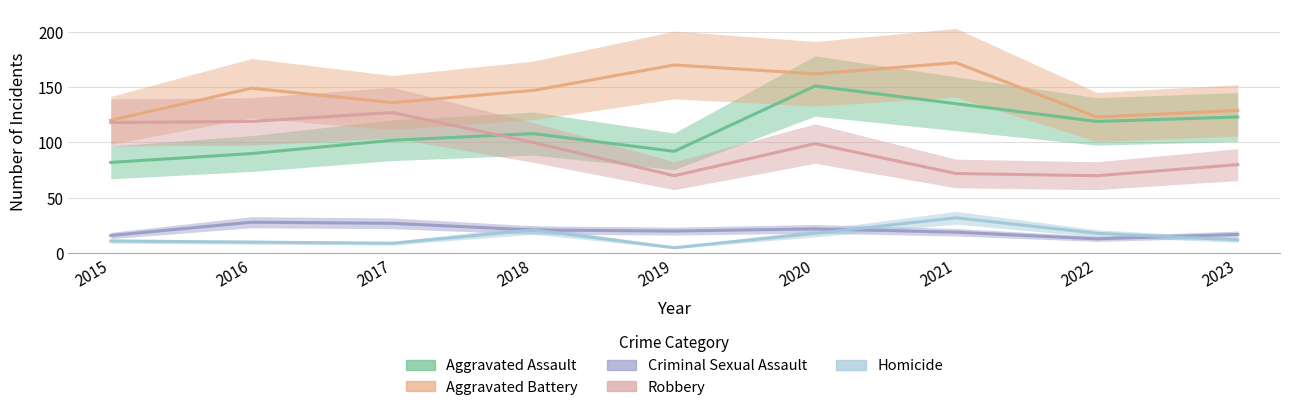

Reading right to left, transcribe all the data shown in this chart.

Aggravated Assault: 123	119	135	151	92	108	102	90	82
Aggravated Battery: 129	123	172	162	170	147	136	149	120
Criminal Sexual Assault: 17	13	19	22	20	21	27	28	16
Robbery: 80	70	72	99	70	100	127	119	118
Homicide: 12	18	32	18	5	21	9	10	11